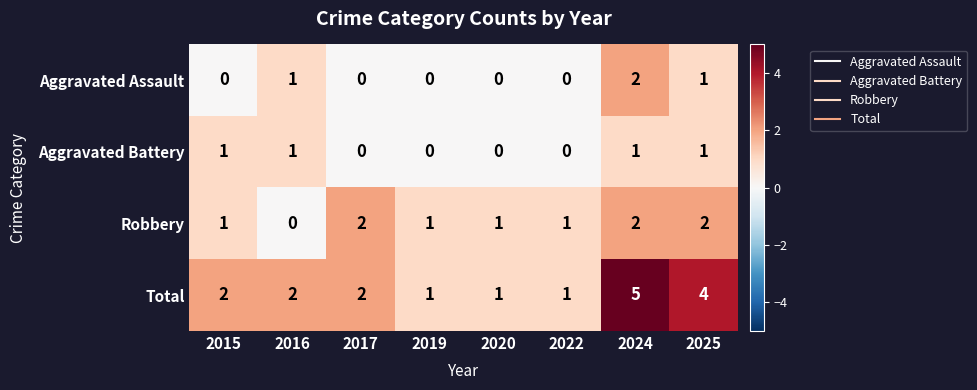

Which series has the largest total across all categories?

Total